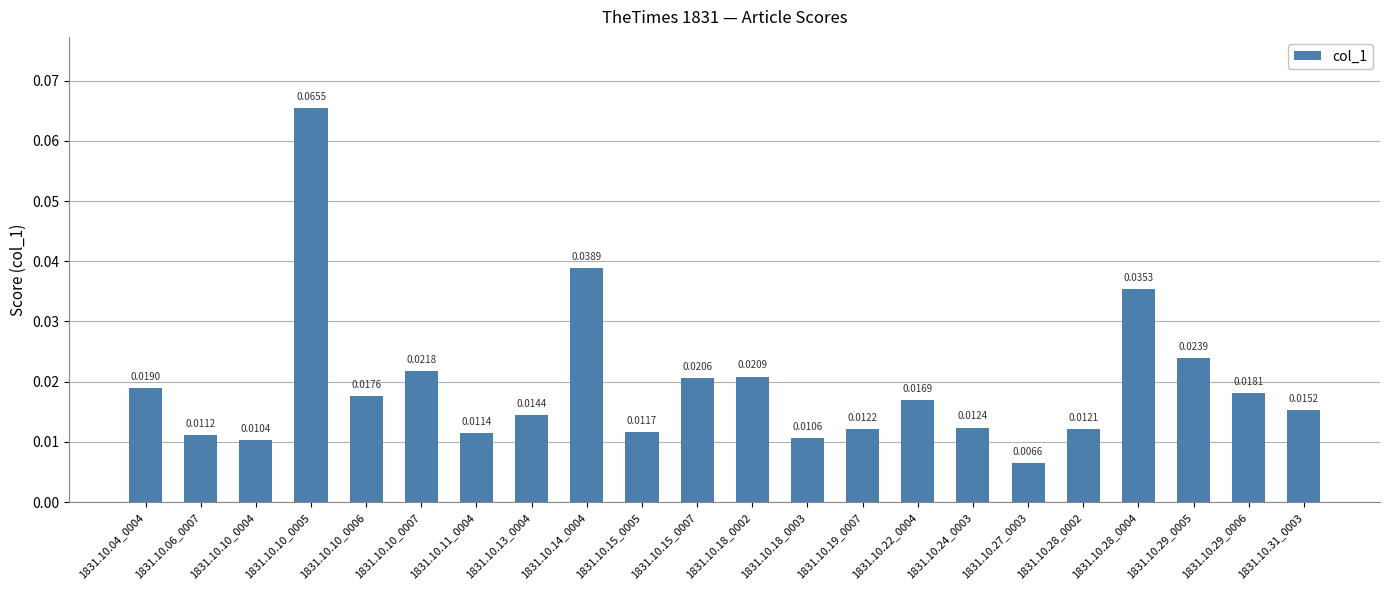

How many bars are there in total?

22